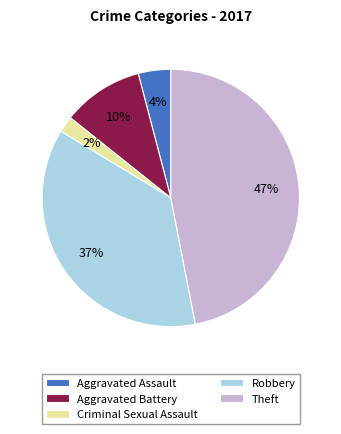

The Aggravated Battery slice represents 5% of the pie. True or false?

False